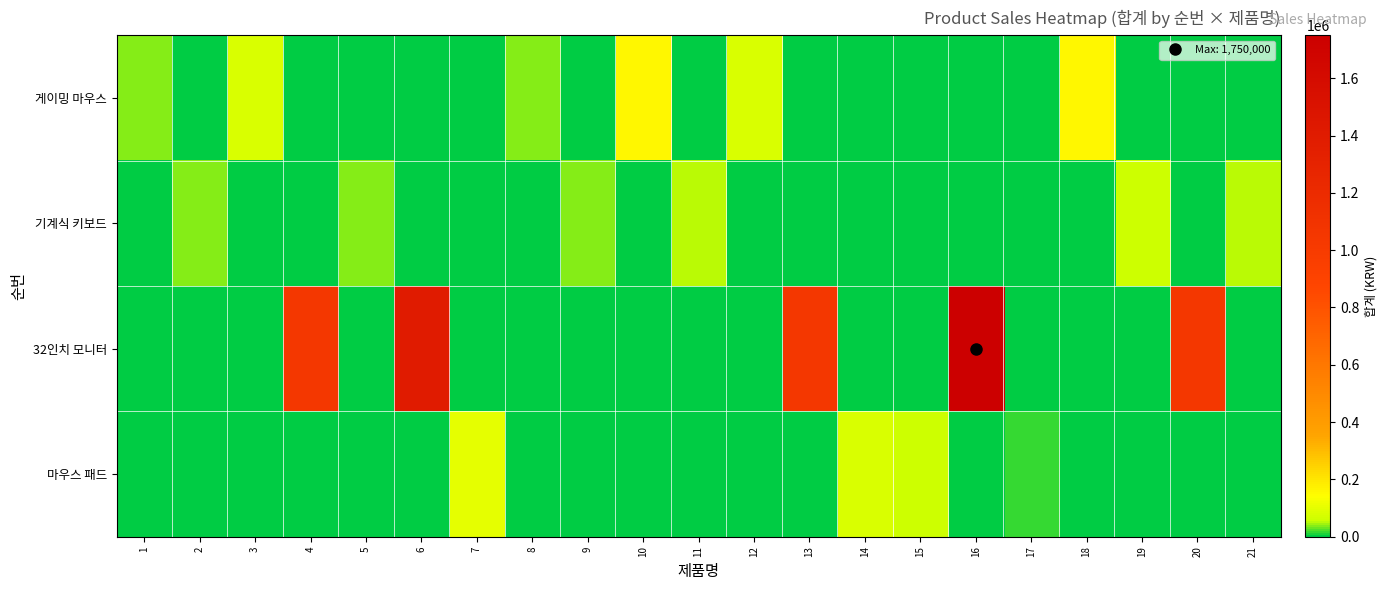

Which series has the largest total across all categories?

32인치 모니터